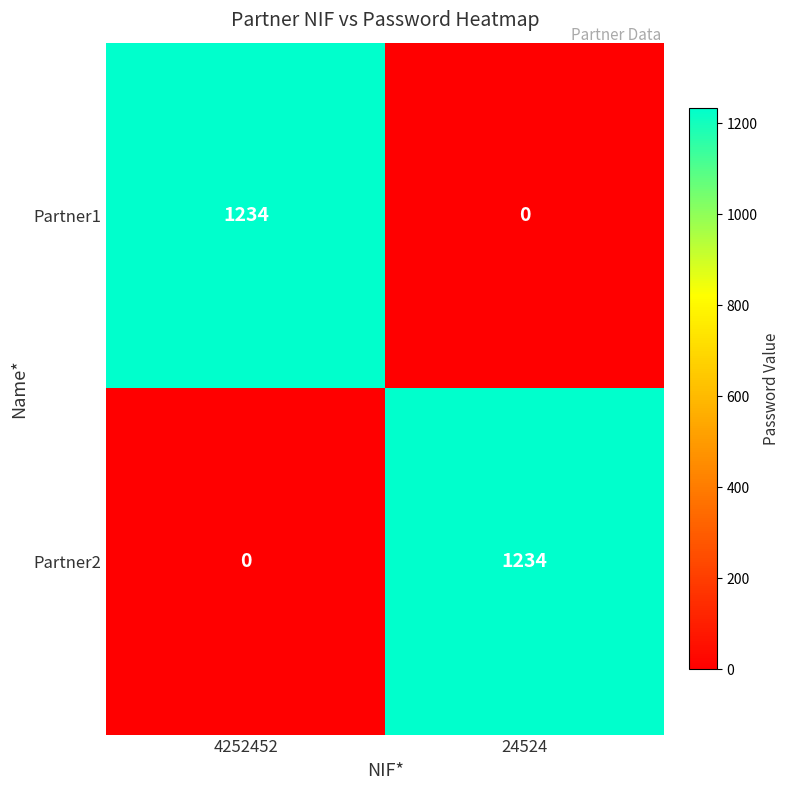

What is the difference between the Partner2 values at 4252452 and 24524?

1234